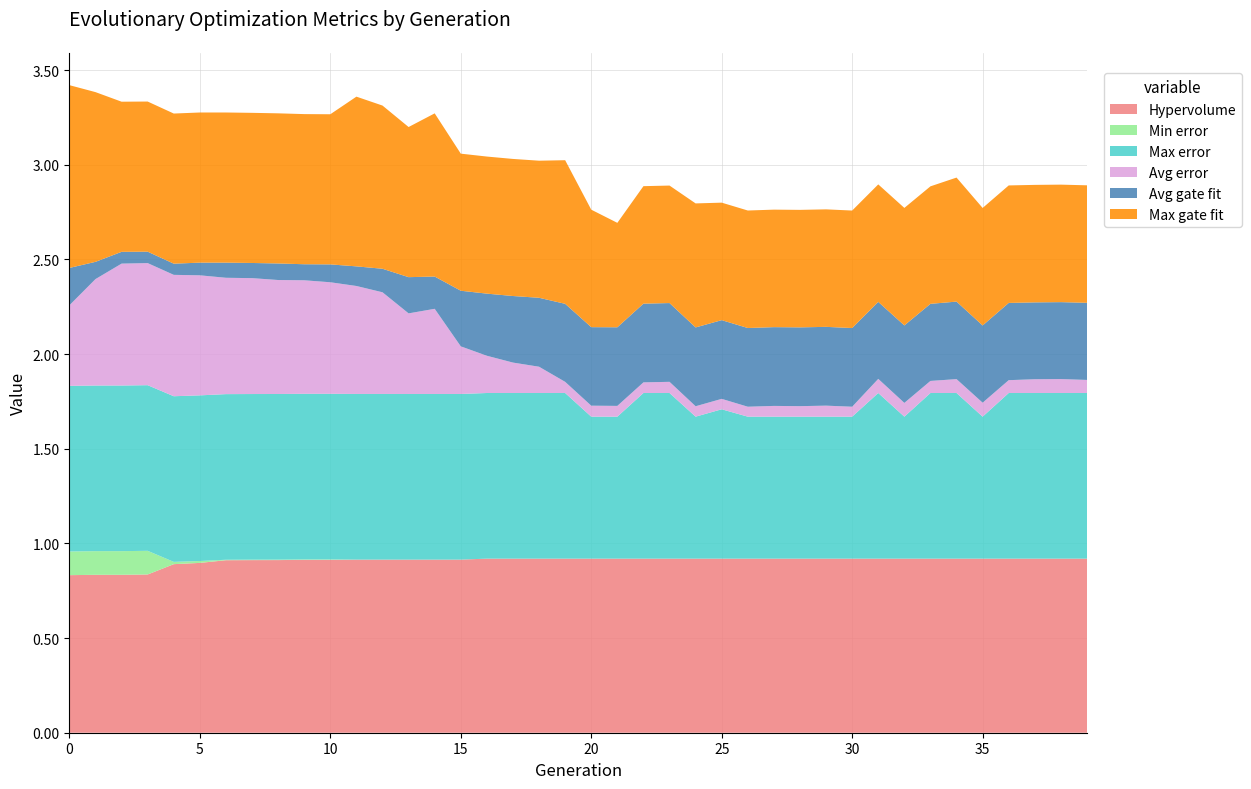

Reading left to right, what are all the values shown in this chart?

Hypervolume: 0=0.8	1=0.8	2=0.8	3=0.8	4=0.9	5=0.9	6=0.9	7=0.9	8=0.9	9=0.9	10=0.9	11=0.9	12=0.9	13=0.9	14=0.9	15=0.9	16=0.9	17=0.9	18=0.9	19=0.9	20=0.9	21=0.9	22=0.9	23=0.9	24=0.9	25=0.9	26=0.9	27=0.9	28=0.9	29=0.9	30=0.9	31=0.9	32=0.9	33=0.9	34=0.9	35=0.9	36=0.9	37=0.9	38=0.9	39=0.9
Min error: 0=0.1	1=0.1	2=0.1	3=0.1	4=0.0	5=0.0	6=0.0	7=0.0	8=0.0	9=0.0	10=0.0	11=0.0	12=0.0	13=0.0	14=0.0	15=0.0	16=0.0	17=0.0	18=0.0	19=0.0	20=0.0	21=0.0	22=0.0	23=0.0	24=0.0	25=0.0	26=0.0	27=0.0	28=0.0	29=0.0	30=0.0	31=0.0	32=0.0	33=0.0	34=0.0	35=0.0	36=0.0	37=0.0	38=0.0	39=0.0
Max error: 0=0.9	1=0.9	2=0.9	3=0.9	4=0.9	5=0.9	6=0.9	7=0.9	8=0.9	9=0.9	10=0.9	11=0.9	12=0.9	13=0.9	14=0.9	15=0.9	16=0.9	17=0.9	18=0.9	19=0.9	20=0.8	21=0.8	22=0.9	23=0.9	24=0.8	25=0.8	26=0.8	27=0.8	28=0.8	29=0.8	30=0.8	31=0.9	32=0.8	33=0.9	34=0.9	35=0.8	36=0.9	37=0.9	38=0.9	39=0.9
Avg error: 0=0.4	1=0.6	2=0.6	3=0.6	4=0.6	5=0.6	6=0.6	7=0.6	8=0.6	9=0.6	10=0.6	11=0.6	12=0.5	13=0.4	14=0.4	15=0.3	16=0.2	17=0.2	18=0.1	19=0.1	20=0.1	21=0.1	22=0.1	23=0.1	24=0.1	25=0.1	26=0.1	27=0.1	28=0.1	29=0.1	30=0.1	31=0.1	32=0.1	33=0.1	34=0.1	35=0.1	36=0.1	37=0.1	38=0.1	39=0.1
Avg gate fit: 0=0.2	1=0.1	2=0.1	3=0.1	4=0.1	5=0.1	6=0.1	7=0.1	8=0.1	9=0.1	10=0.1	11=0.1	12=0.1	13=0.2	14=0.2	15=0.3	16=0.3	17=0.4	18=0.4	19=0.4	20=0.4	21=0.4	22=0.4	23=0.4	24=0.4	25=0.4	26=0.4	27=0.4	28=0.4	29=0.4	30=0.4	31=0.4	32=0.4	33=0.4	34=0.4	35=0.4	36=0.4	37=0.4	38=0.4	39=0.4
Max gate fit: 0=1.0	1=0.9	2=0.8	3=0.8	4=0.8	5=0.8	6=0.8	7=0.8	8=0.8	9=0.8	10=0.8	11=0.9	12=0.9	13=0.8	14=0.9	15=0.7	16=0.7	17=0.7	18=0.7	19=0.8	20=0.6	21=0.6	22=0.6	23=0.6	24=0.7	25=0.6	26=0.6	27=0.6	28=0.6	29=0.6	30=0.6	31=0.6	32=0.6	33=0.6	34=0.7	35=0.6	36=0.6	37=0.6	38=0.6	39=0.6